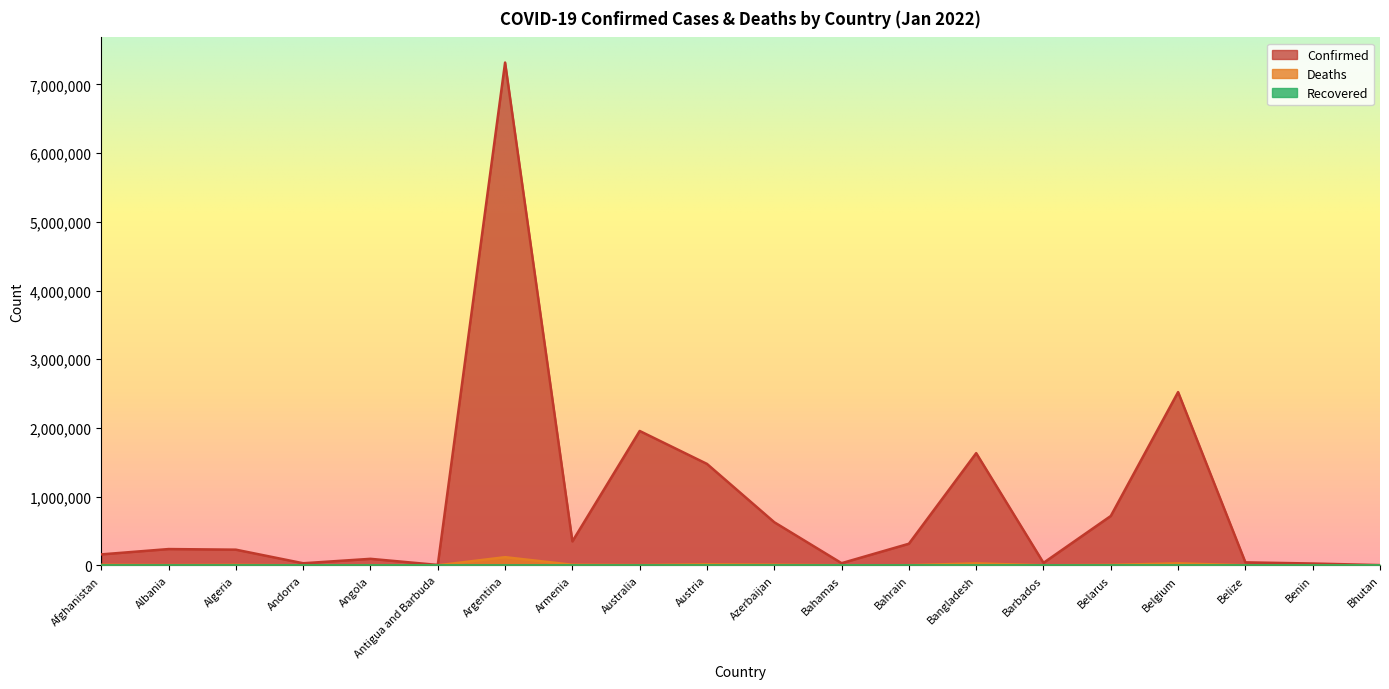

Is it true that Confirmed equals 2521462 at Belgium?

True